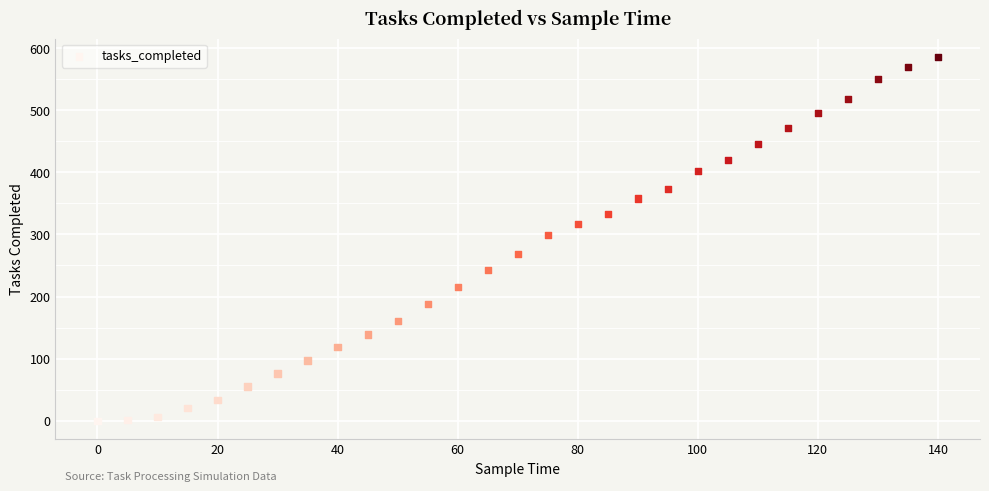

What is the range of X values (max minus min)?

140